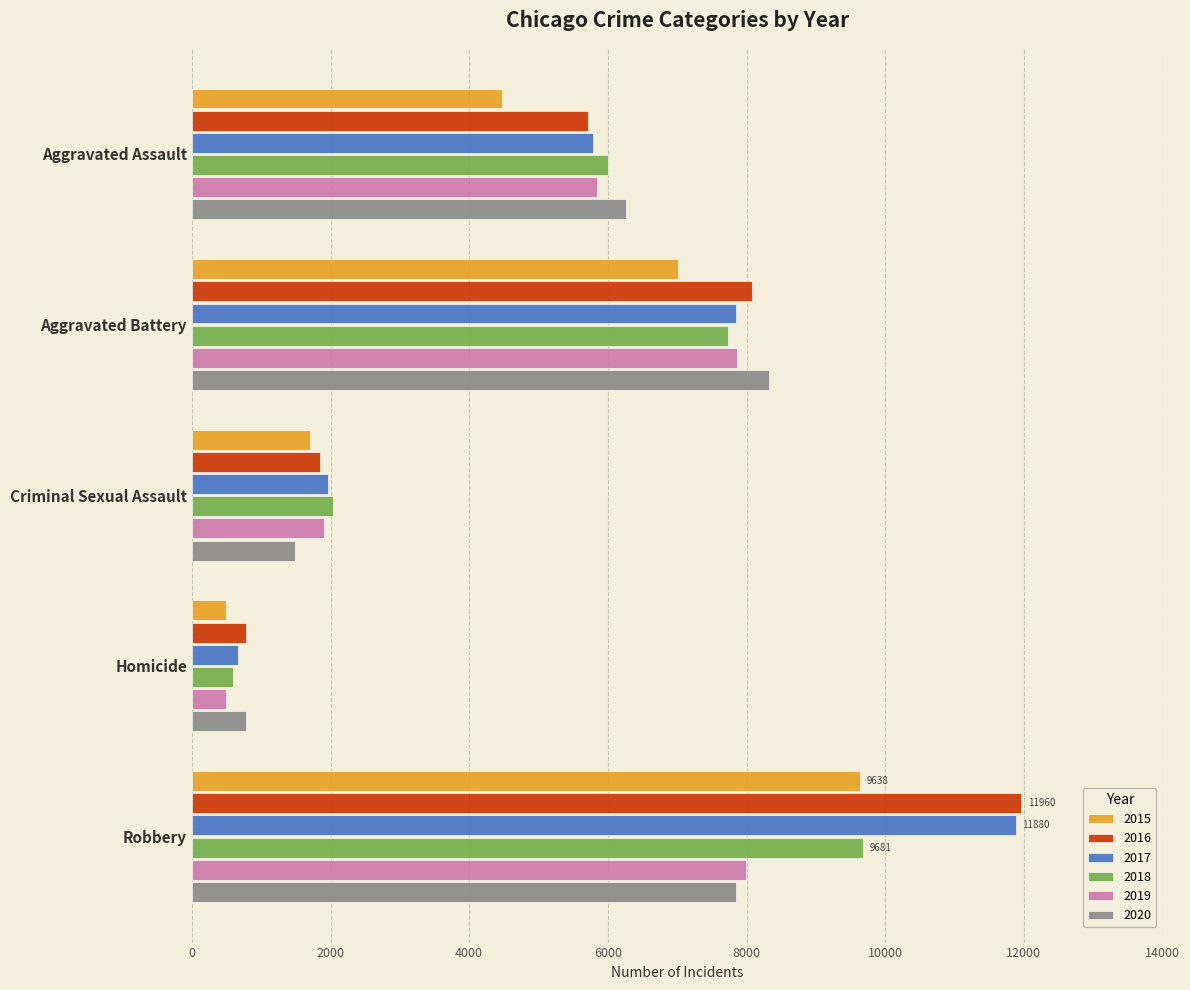

Rank the categories by 2015 value from lowest to highest.

Homicide, Criminal Sexual Assault, Aggravated Assault, Aggravated Battery, Robbery